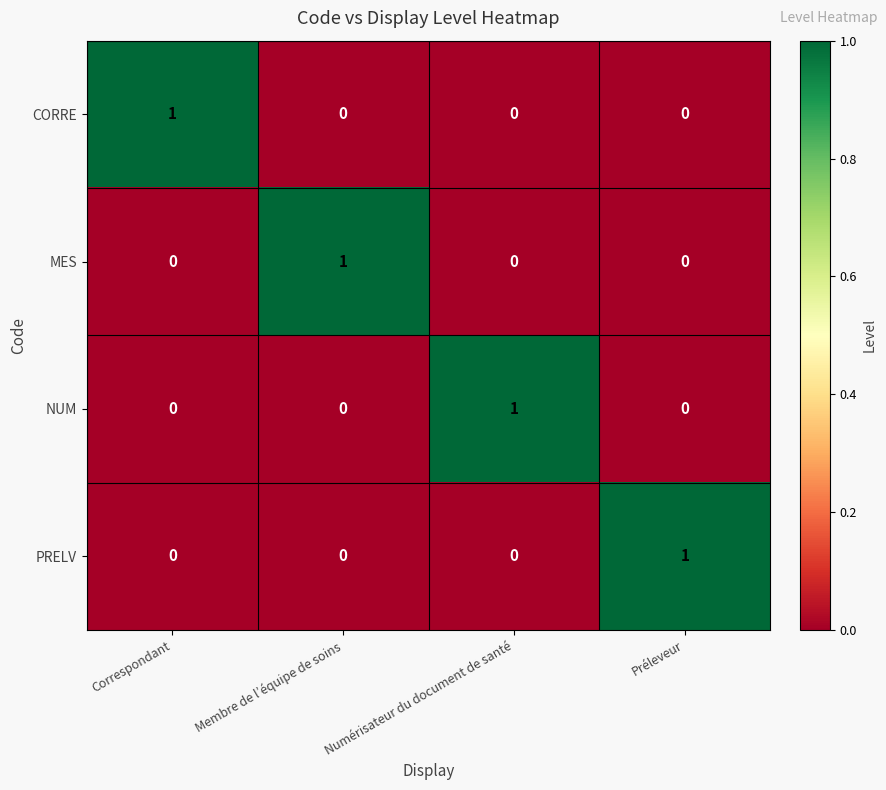

True or false: PRELV has a value of 1 at Préleveur.

True